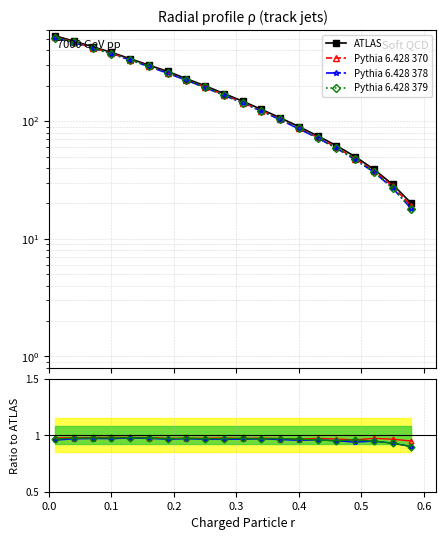

Which series has the largest total across all categories?

ATLAS